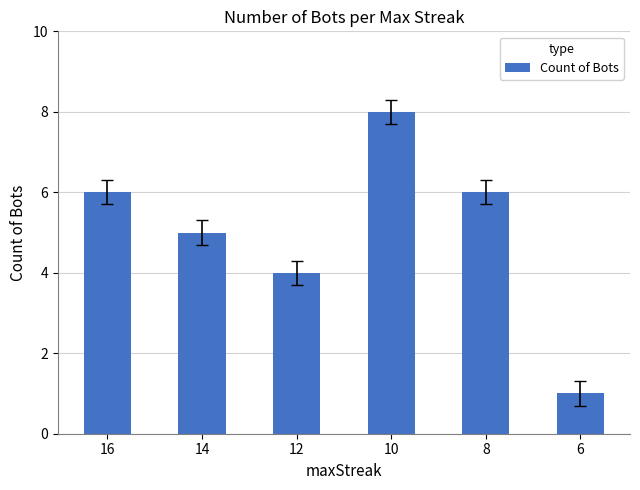

True or false: the data shows 4 at 8.

False